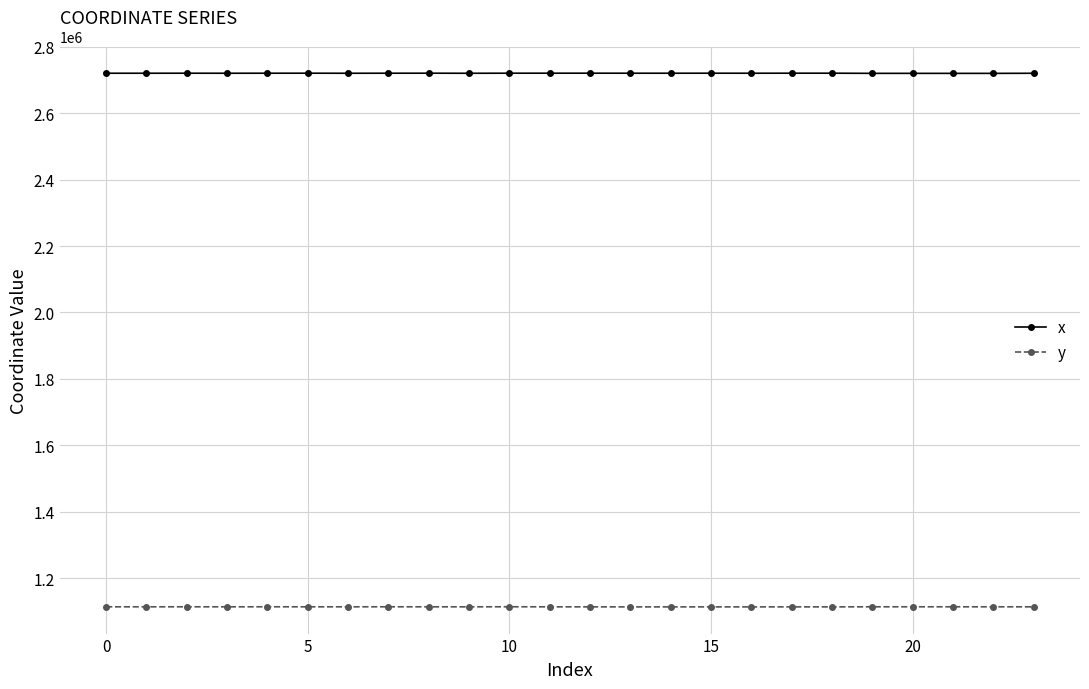

True or false: x and y intersect in this chart.

False